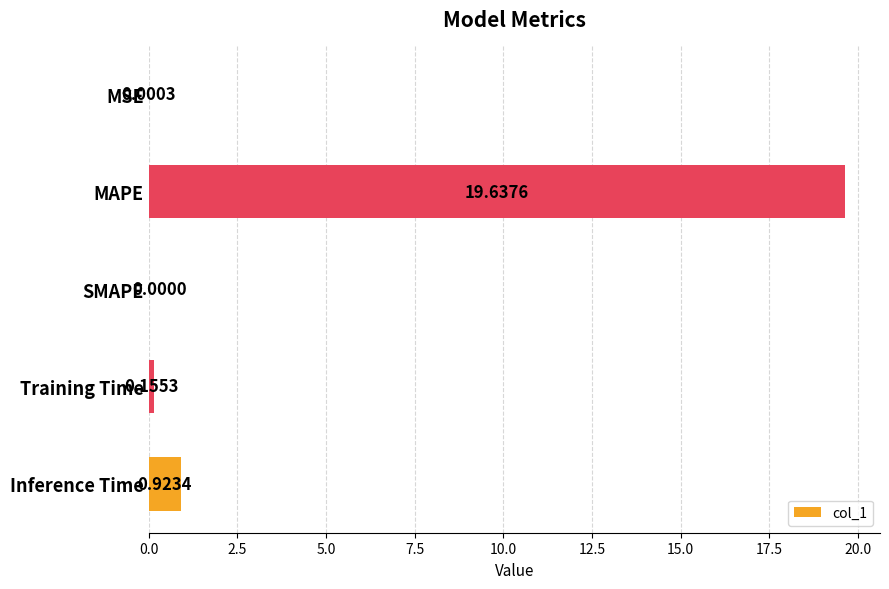

At which category does the chart reach its peak across all series?

MAPE